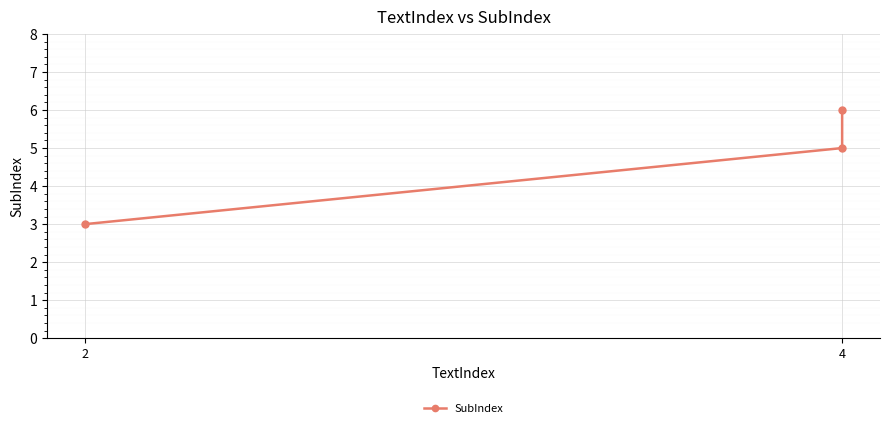

How many data points are above 5?

1